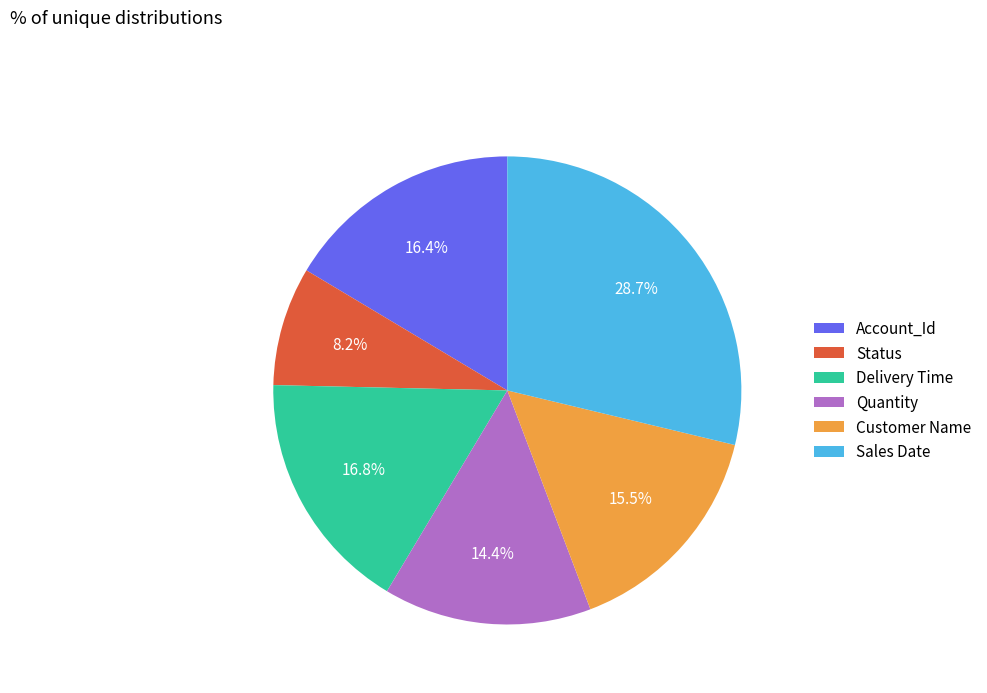

What is the ratio of the value at Customer Name to the value at Delivery Time?

0.9